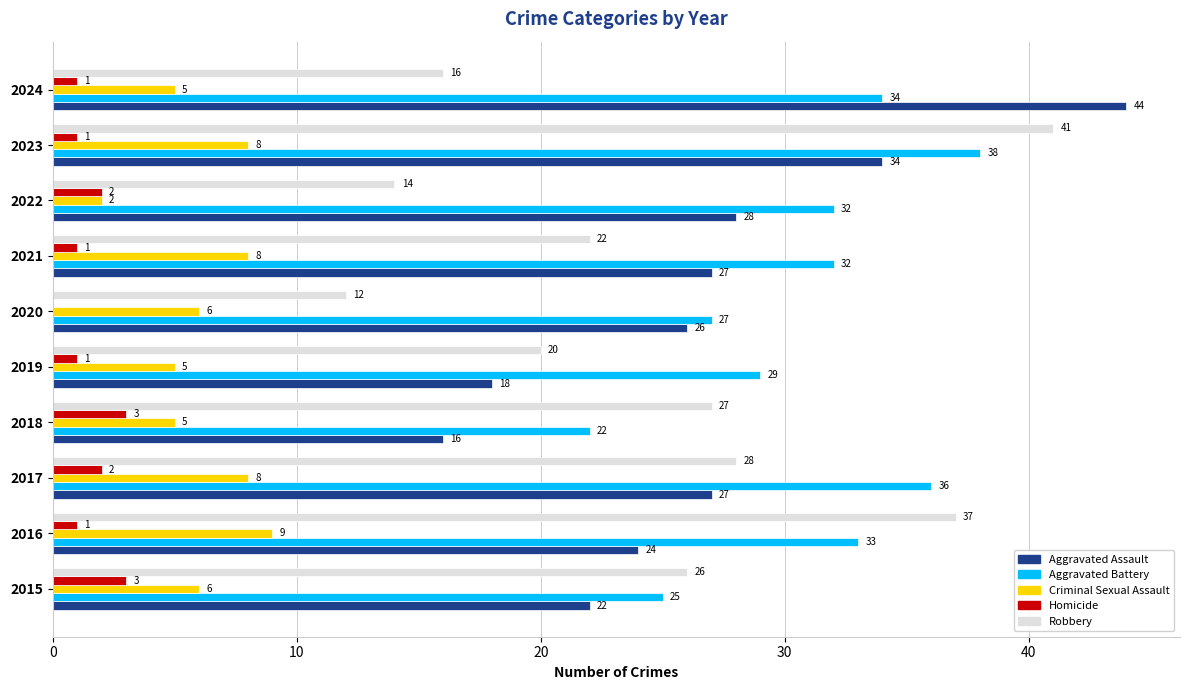

Where is Aggravated Assault nearest to the value 30?

2022